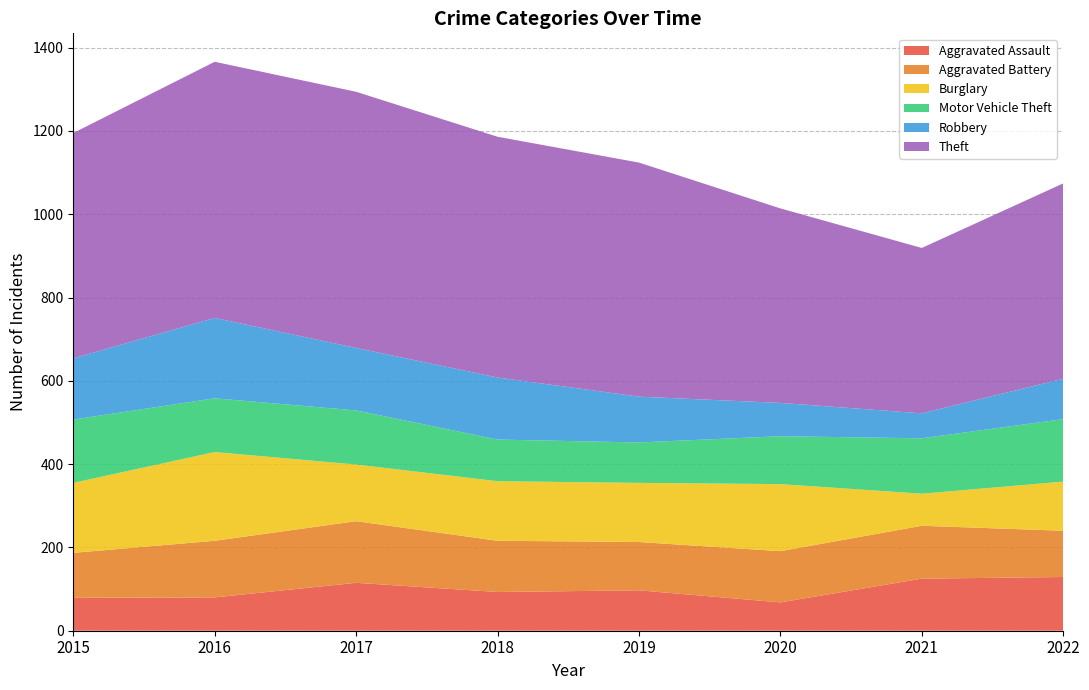

Reading left to right, extract all data points from this chart.

Aggravated Assault: 79	80	115	93	97	68	125	129
Aggravated Battery: 108	136	148	123	116	123	127	111
Burglary: 168	213	136	143	142	161	77	118
Motor Vehicle Theft: 152	129	130	100	97	115	133	150
Robbery: 147	193	150	149	110	80	60	97
Theft: 541	615	615	578	562	467	397	469